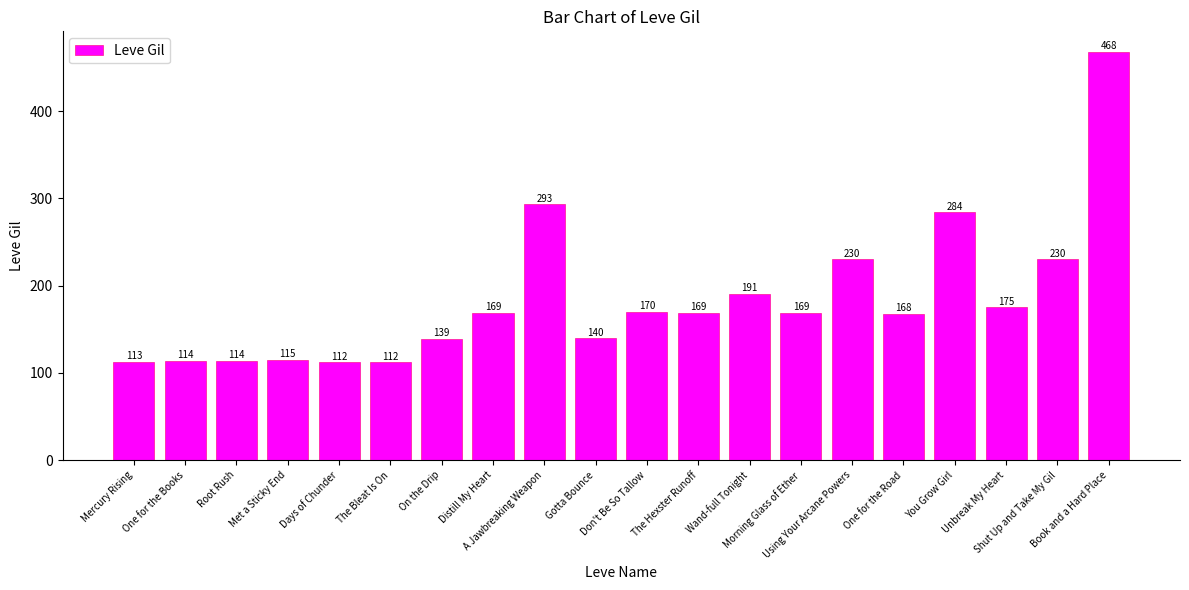

What is the difference between the second highest and second lowest values?

181